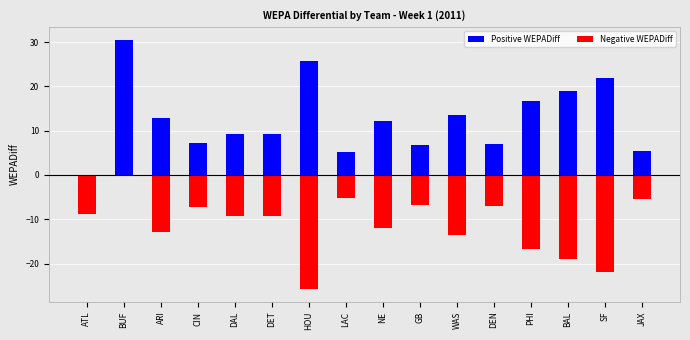

What is the label of the 3rd bar from the left?

ARI